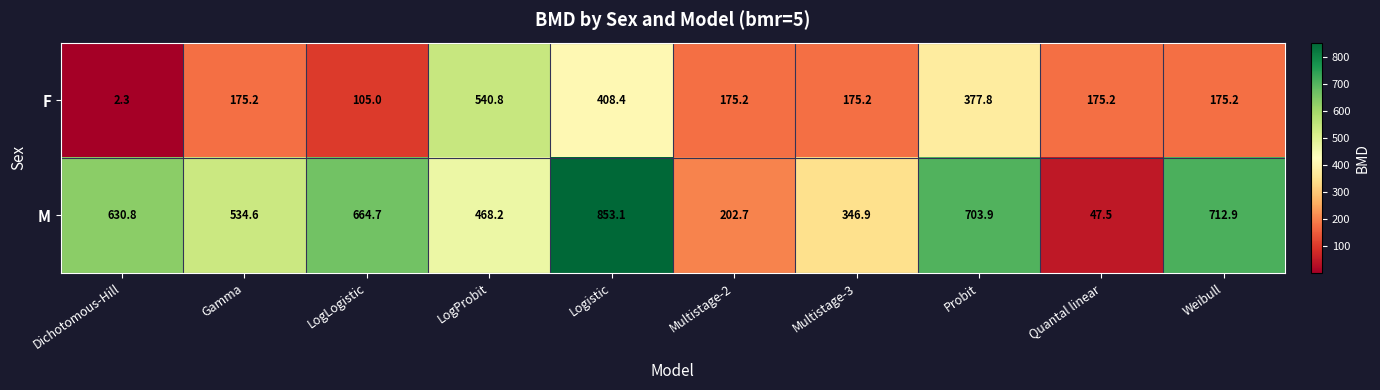

Read the M value at LogLogistic.

664.7